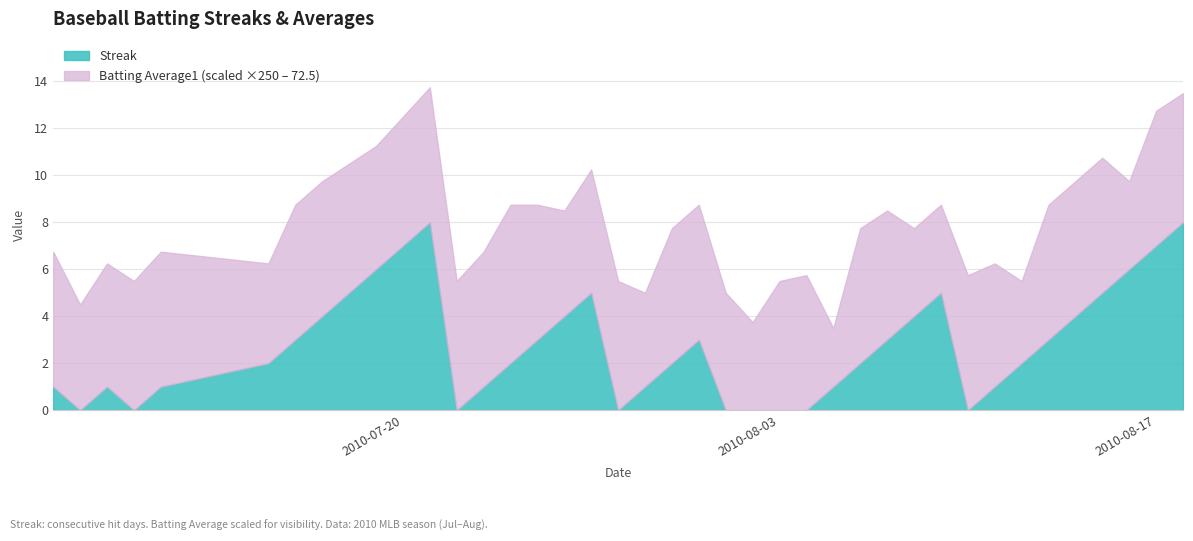

What are all the series names shown in the legend?

Streak, Batting Average1 (scaled ×250 – 72.5)